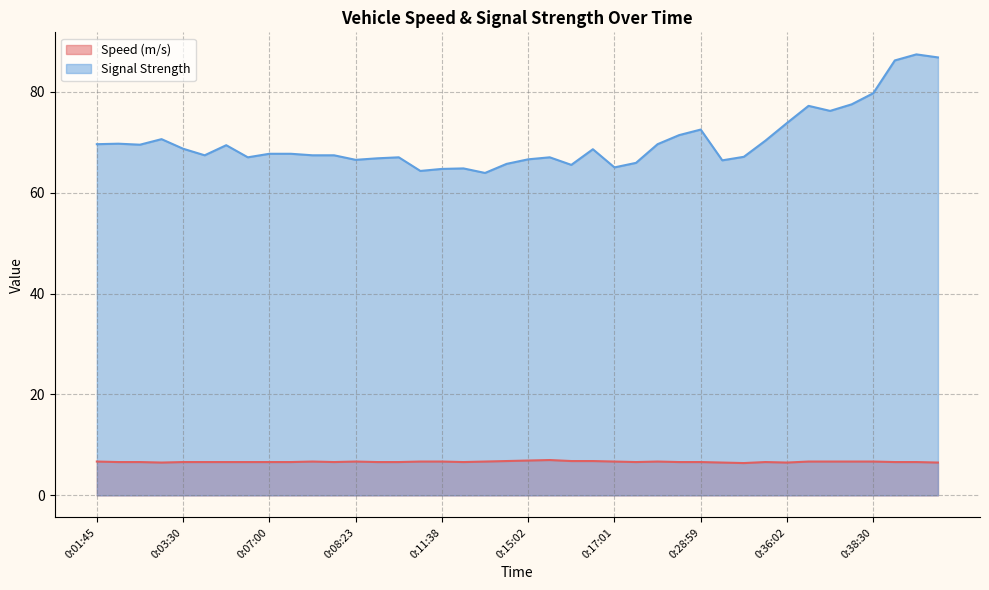

What is the approximate value of Signal Strength at 0:16:32?

68.6